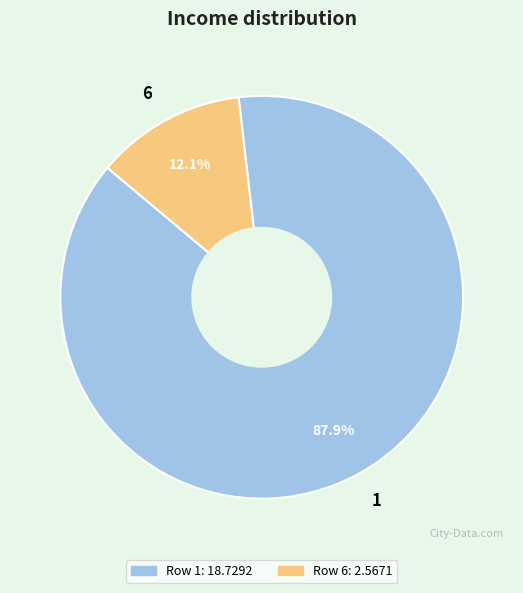

To the nearest percent, what is the average slice percentage?

50%